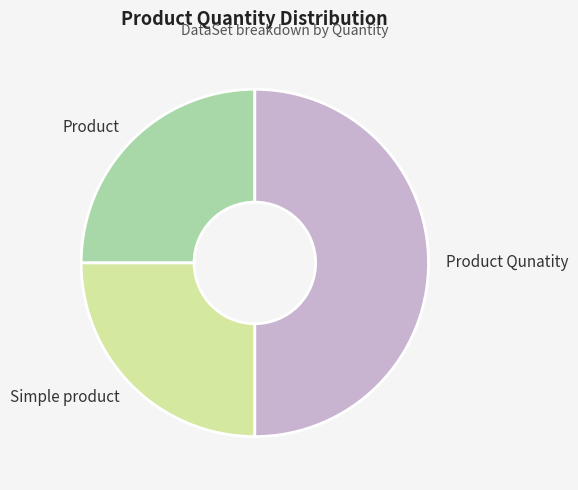

Which has a higher value, Simple product or Product Qunatity?

Product Qunatity